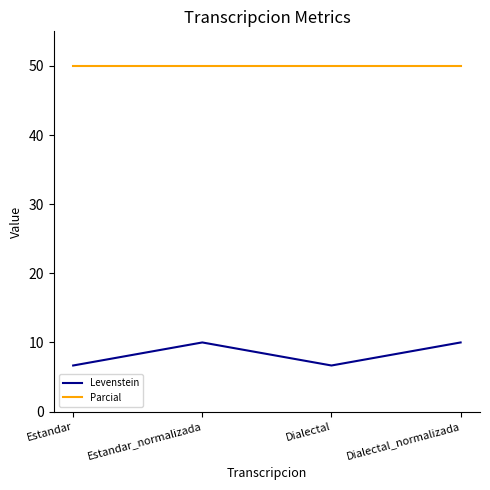

What is the average value of the Levenstein series?

8.3